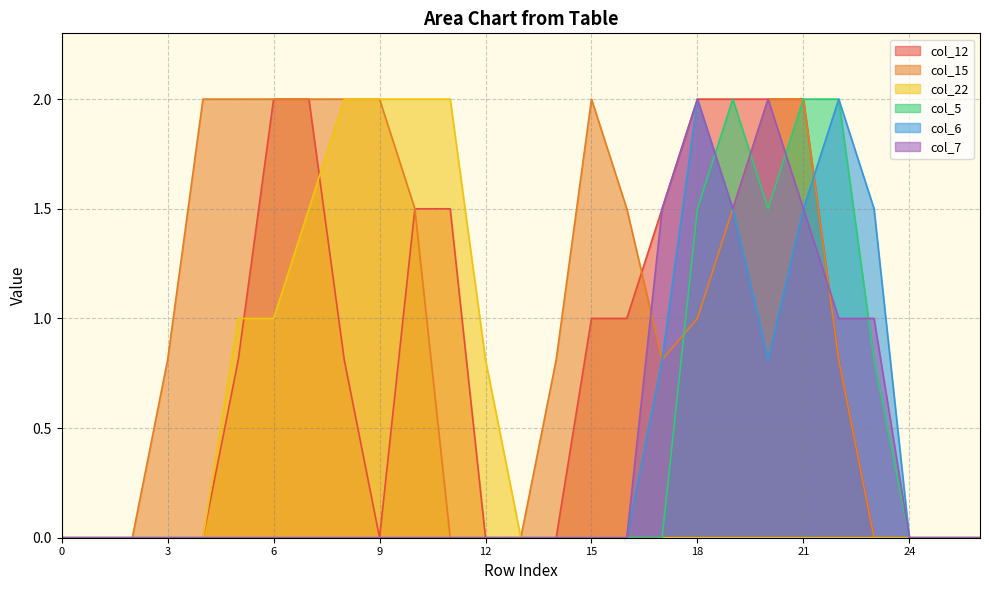

Between which two adjacent categories do col_12 and col_22 first intersect?

5 and 6